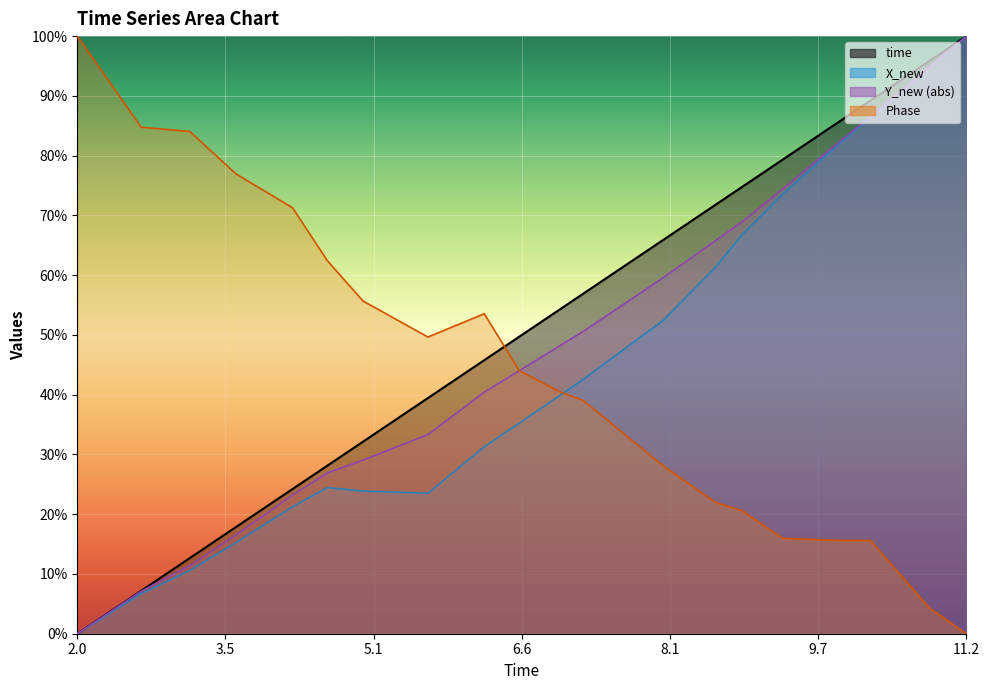

Which series has the largest total across all categories?

time